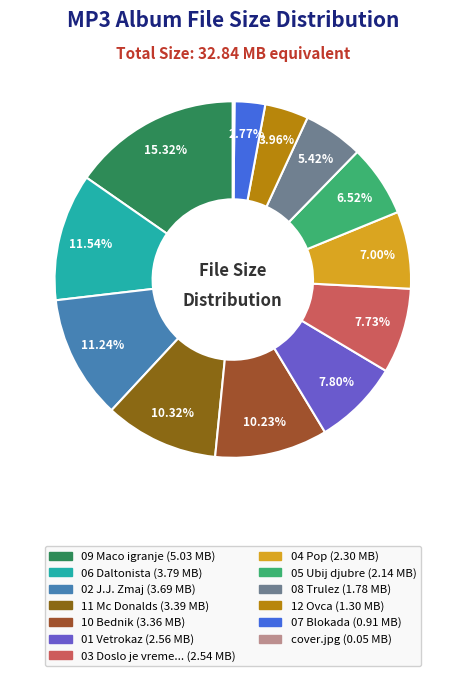

What is the smallest slice in the pie chart?

cover.jpg